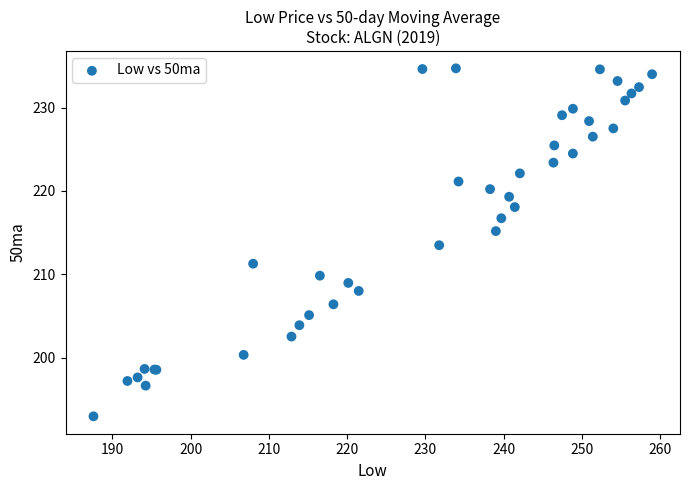

What Y value in the scatter plot is closest to 213?

213.5